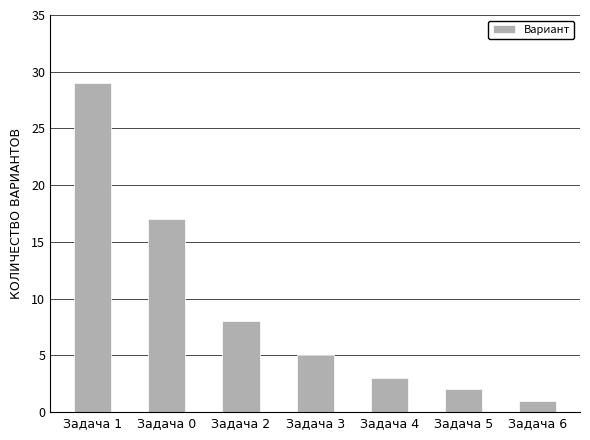

Rank the categories by value from highest to lowest.

Задача 1, Задача 0, Задача 2, Задача 3, Задача 4, Задача 5, Задача 6